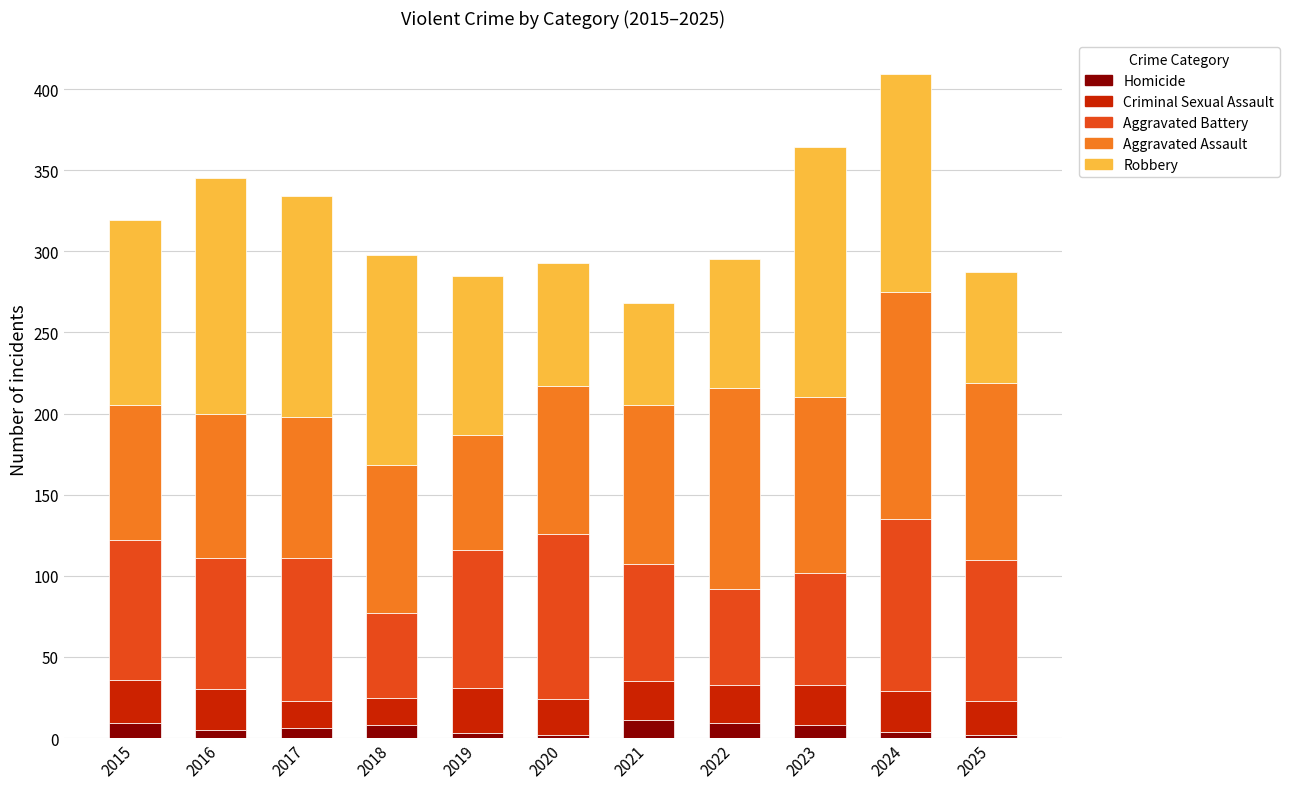

The Homicide series shows 6 at 2017. True or false?

True